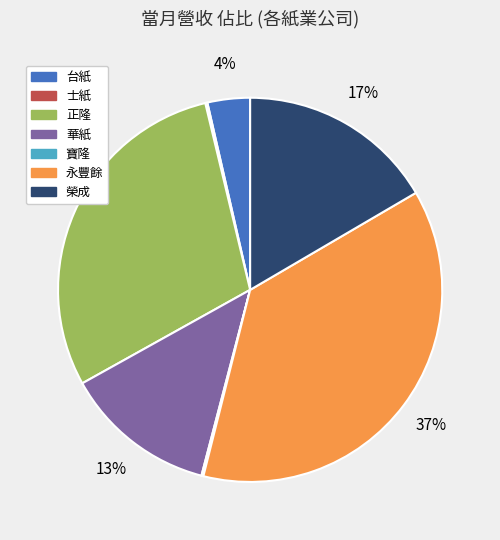

Which category has the biggest portion of the pie?

永豐餘